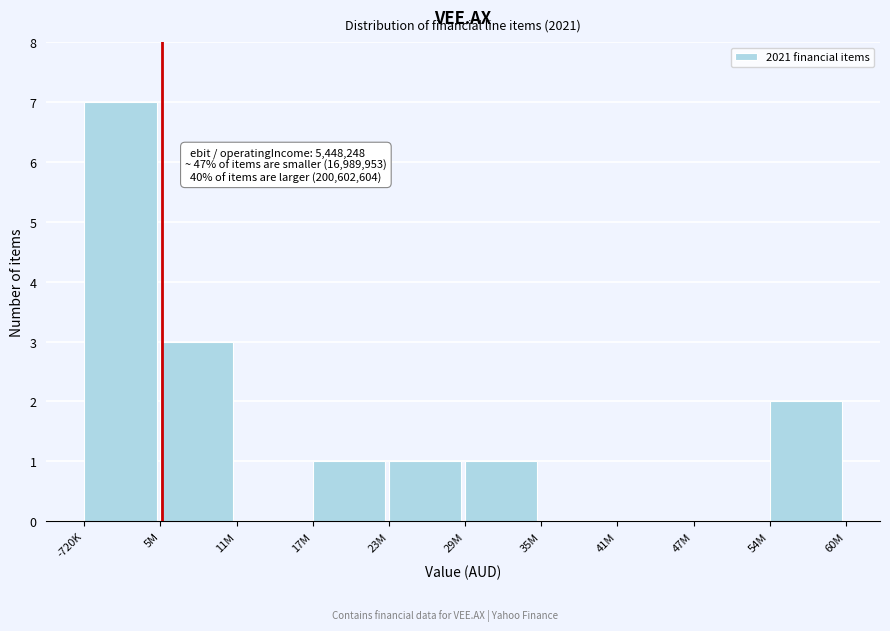

Reading left to right, what are all the values shown in this chart?

-720K=7	5M=3	11M=0	17M=1	23M=1	29M=1	35M=0	41M=0	47M=0	54M=2